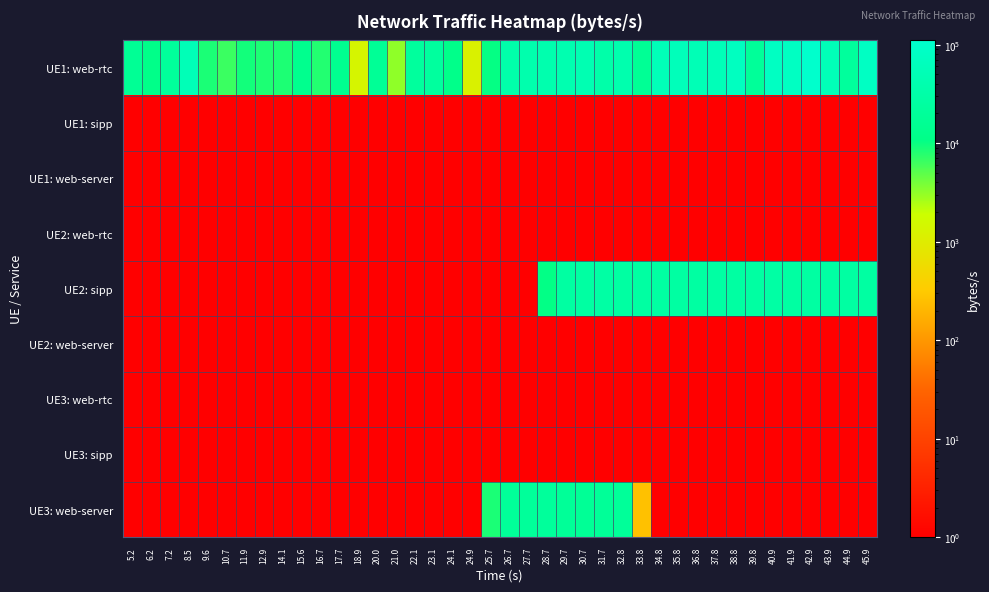

Rank the series by their maximum value, from highest to lowest.

UE1: web-rtc, UE2: sipp, UE3: web-server, UE1: sipp, UE1: web-server, UE2: web-rtc, UE2: web-server, UE3: web-rtc, UE3: sipp